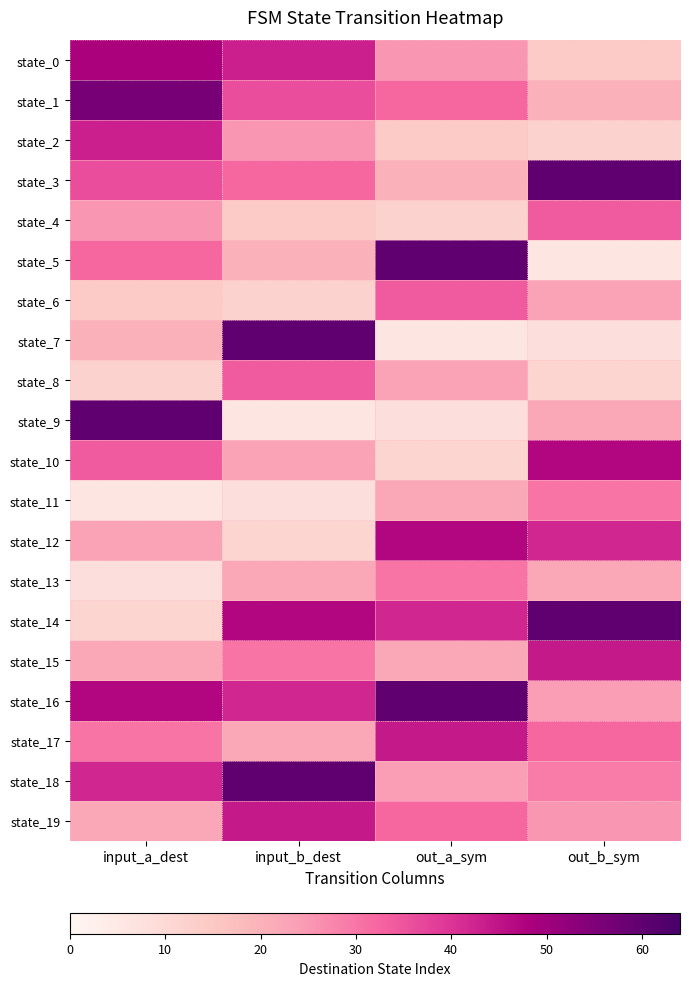

At how many categories does at least one series exceed 24?

4